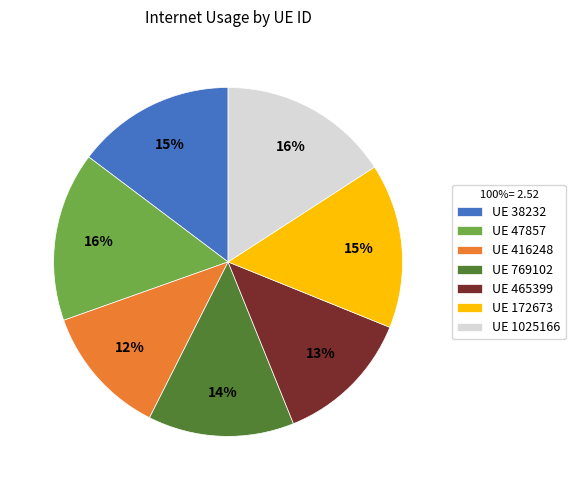

Is it true that UE 47857 is 16% of the pie?

True